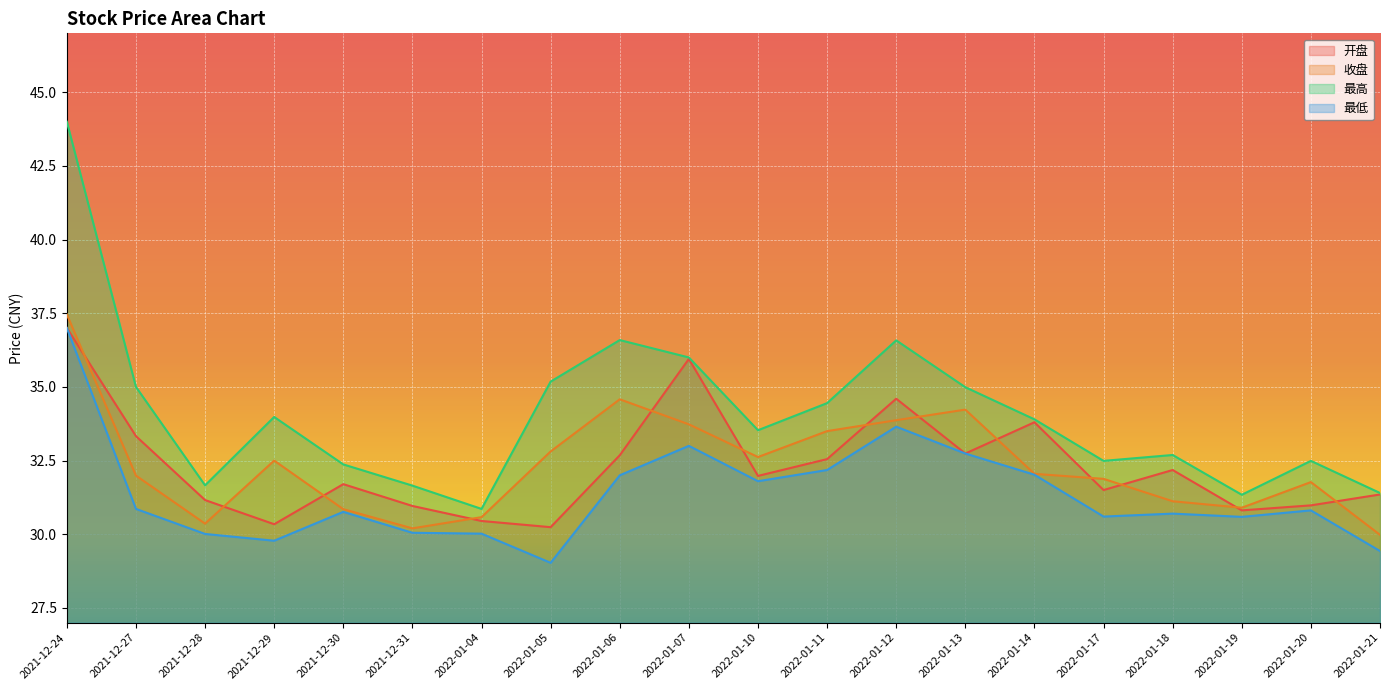

What is the difference between the highest and lowest values at 2022-01-13?

2.2